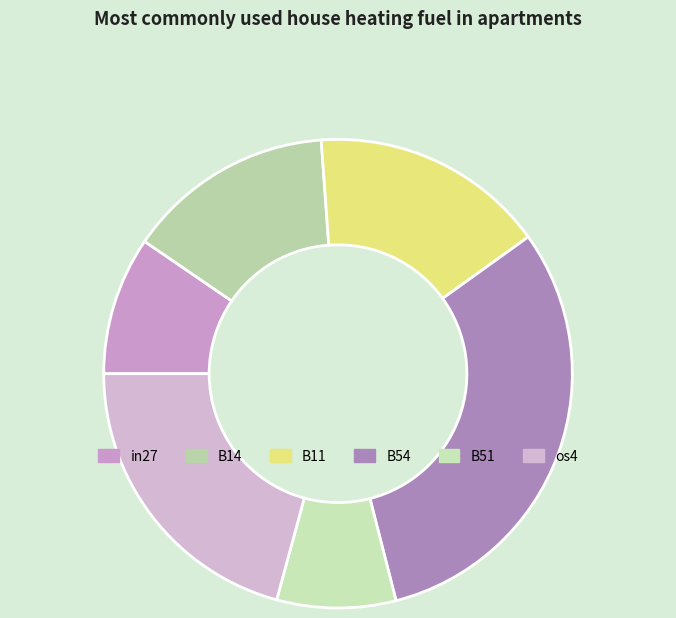

What is the smallest slice in the pie chart?

B51